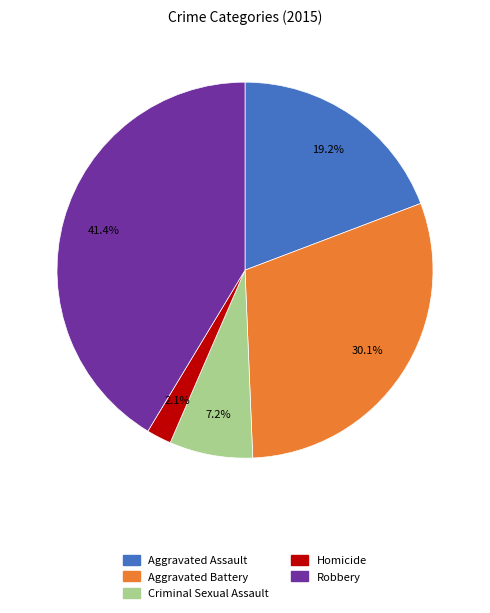

Count the number of slices in the pie.

5